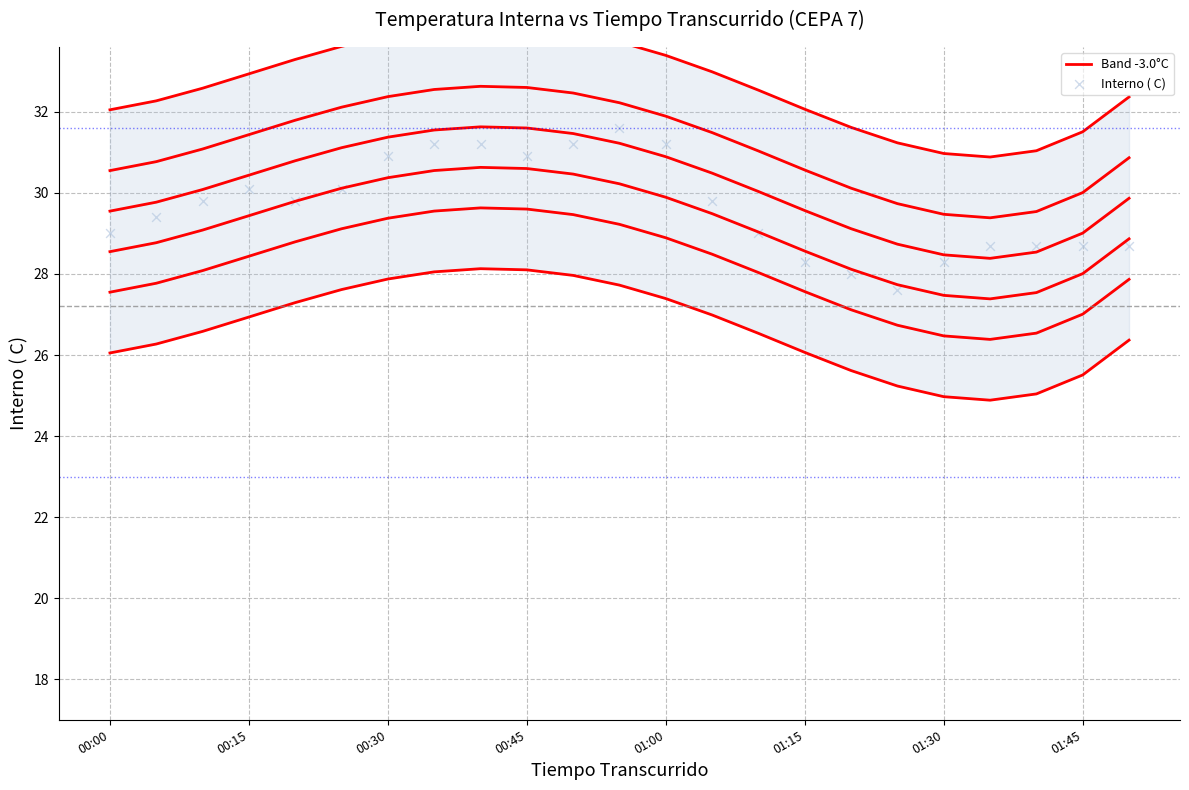

Which series has the largest total across all categories?

Interno ( C)